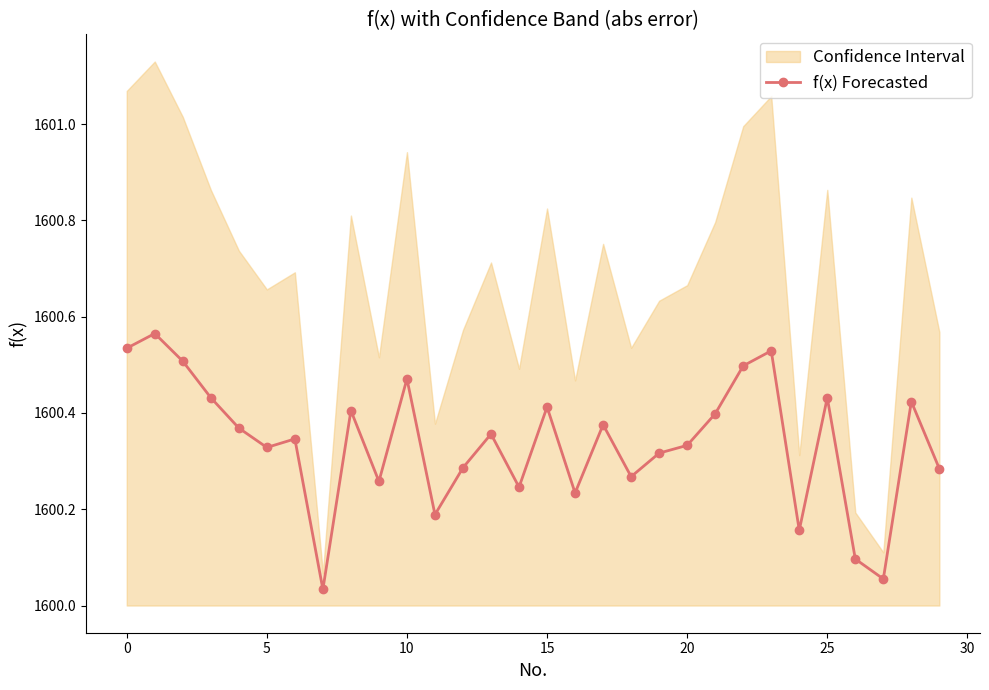

True or false: f(x) Forecasted has more than 1 points higher than both neighbors.

True